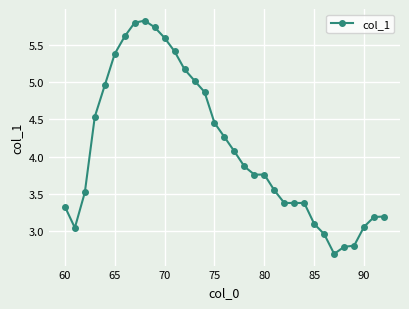

What is the smallest value displayed?

2.7